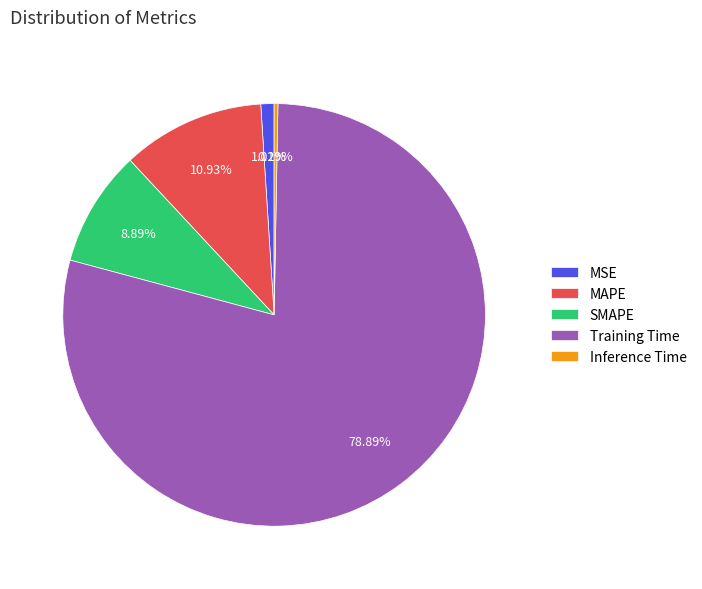

Between Training Time and SMAPE, which is larger?

Training Time